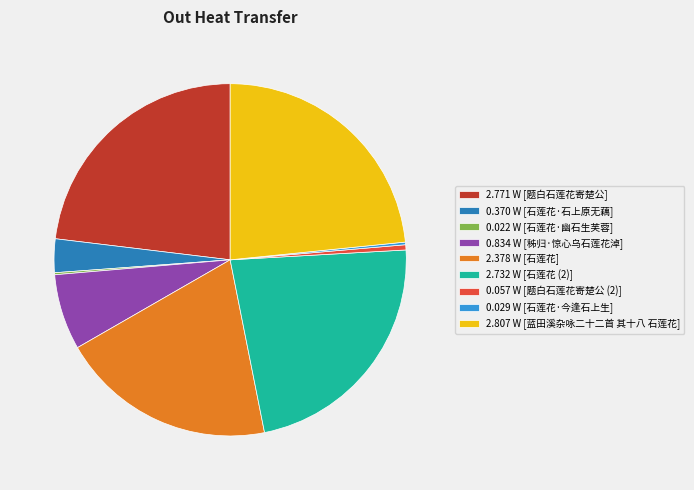

Is it true that 0.834 W [秭归·惊心乌石莲花淖] is 1% of the pie?

False